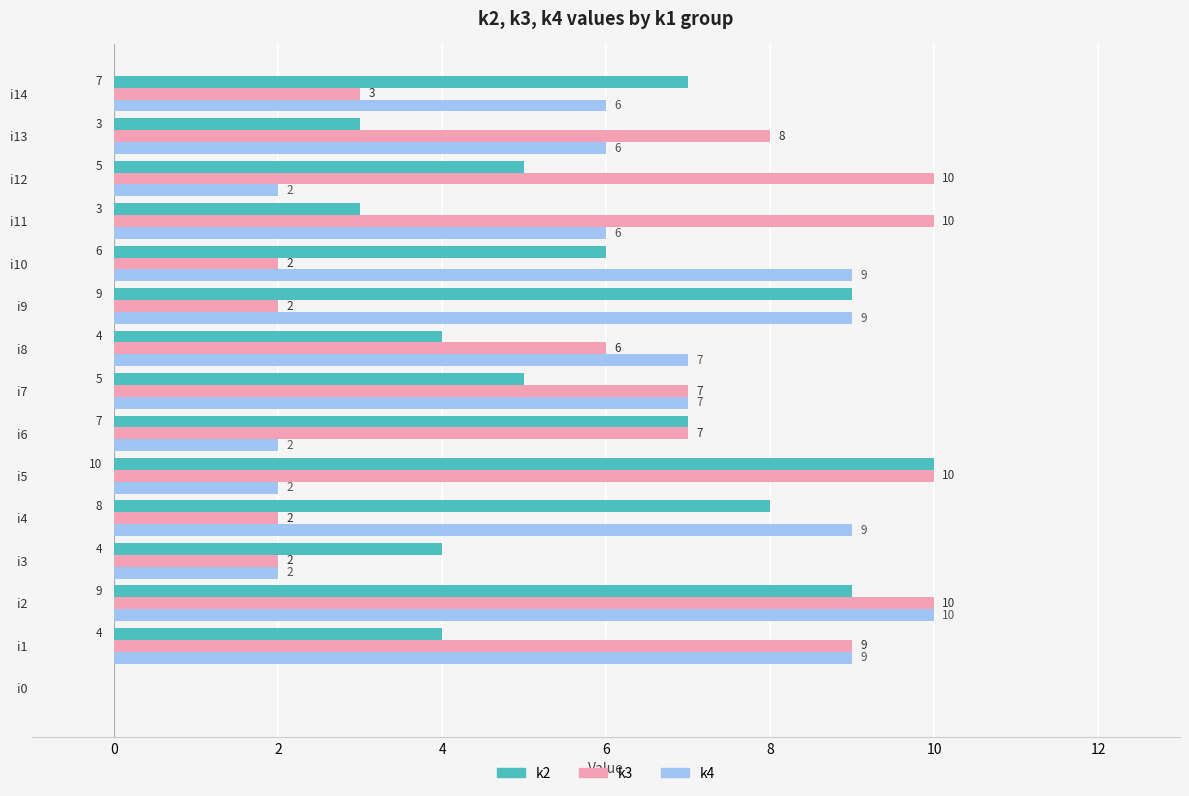

The value of k4 at i6 is 2. True or false?

True